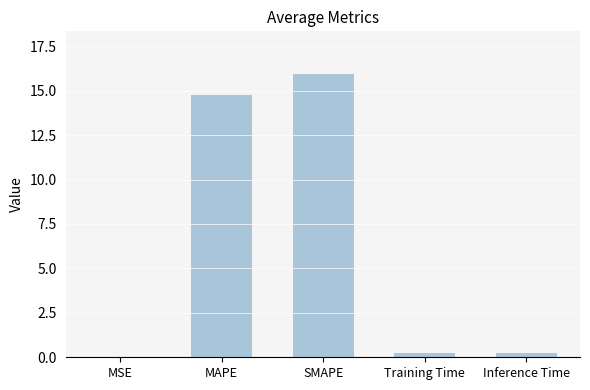

What is the difference between the values at SMAPE and Training Time?

15.7